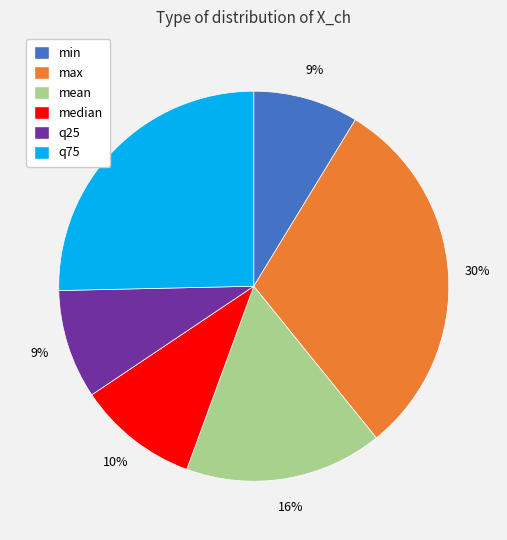

Is min the majority of the pie?

No